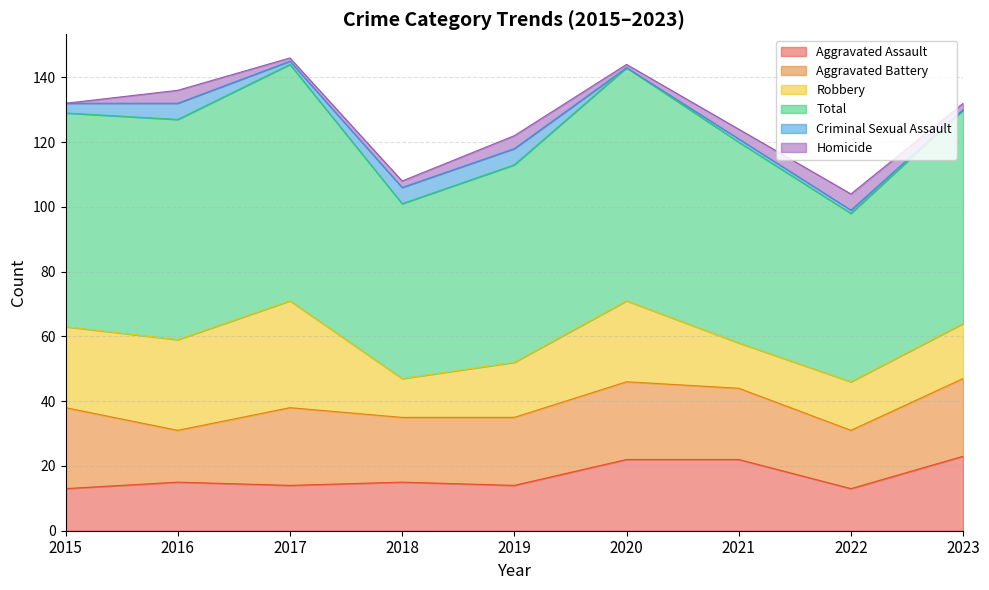

How many data points does each series have?

9